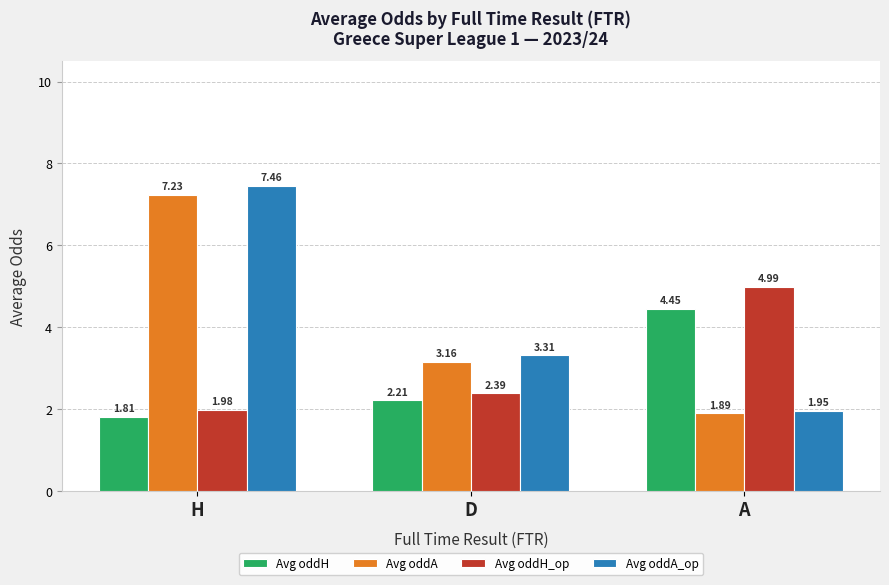

Are the bars horizontal?

No